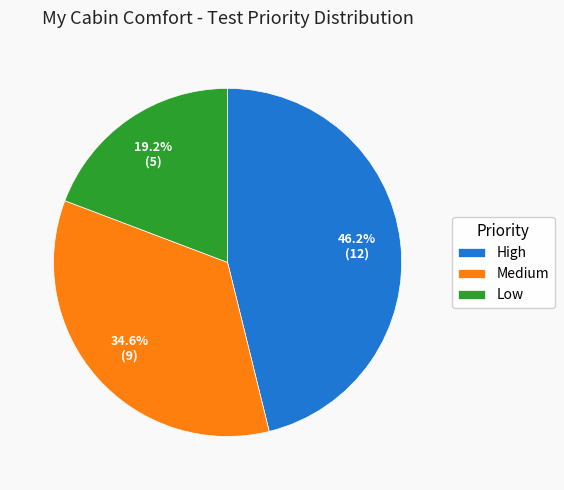

Is it true that Medium is 35% of the pie?

True